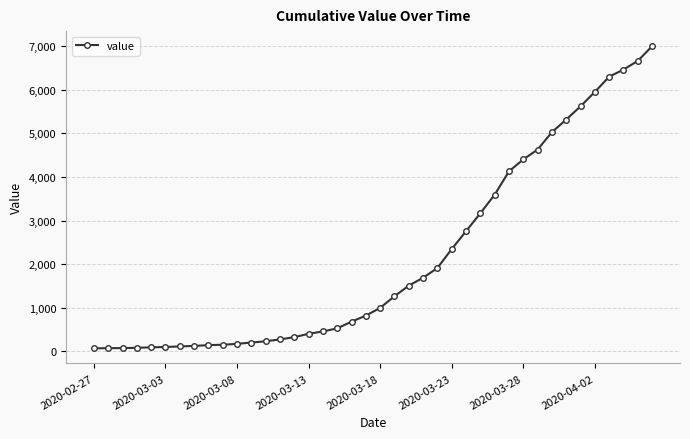

What is the difference between the second highest and minimum values?

6602